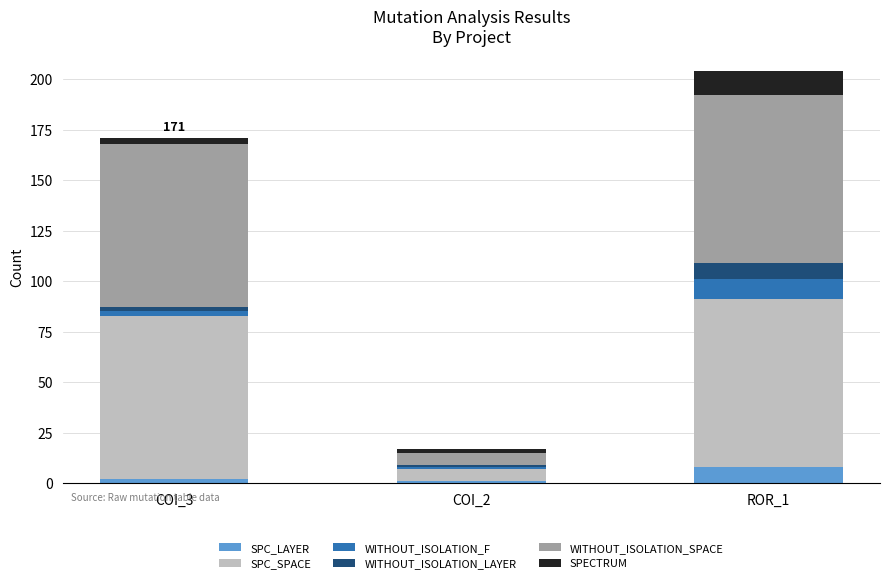

Are the bars grouped side by side (vs. stacked)?

No